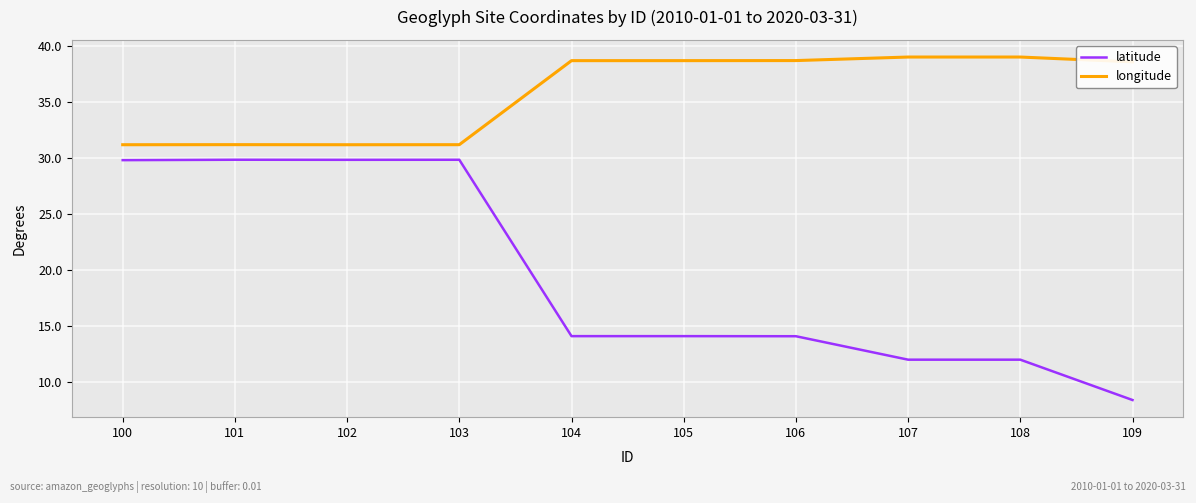

Which series has the widest spread of values?

latitude